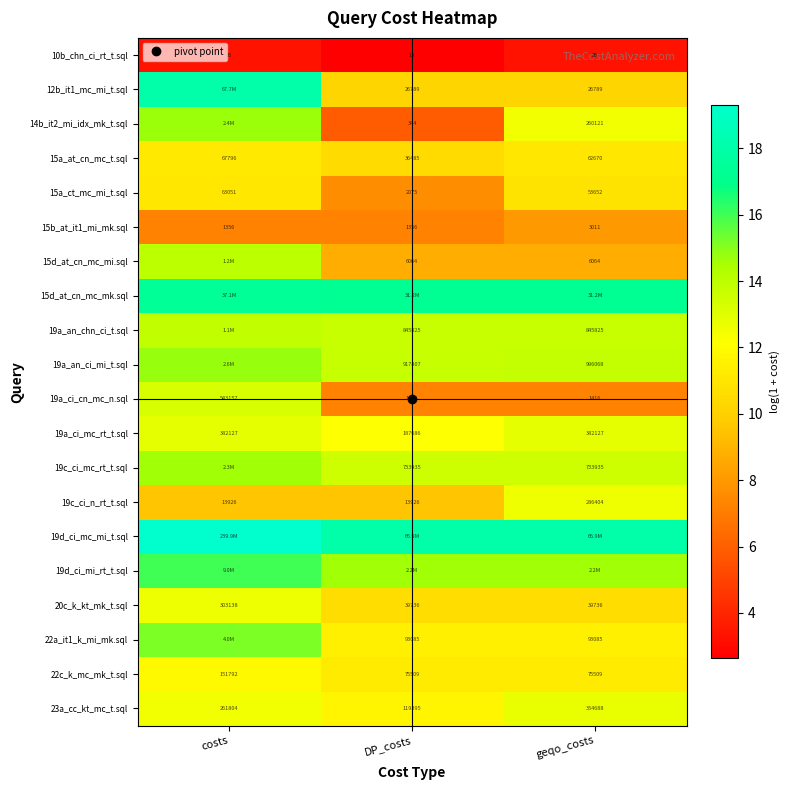

What is the sum of the 22c_k_mc_mk_t.sql values at costs and geqo_costs?

23.2